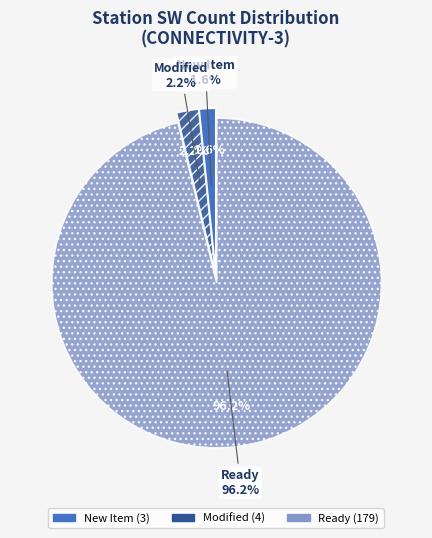

Which category accounts for the majority?

Ready